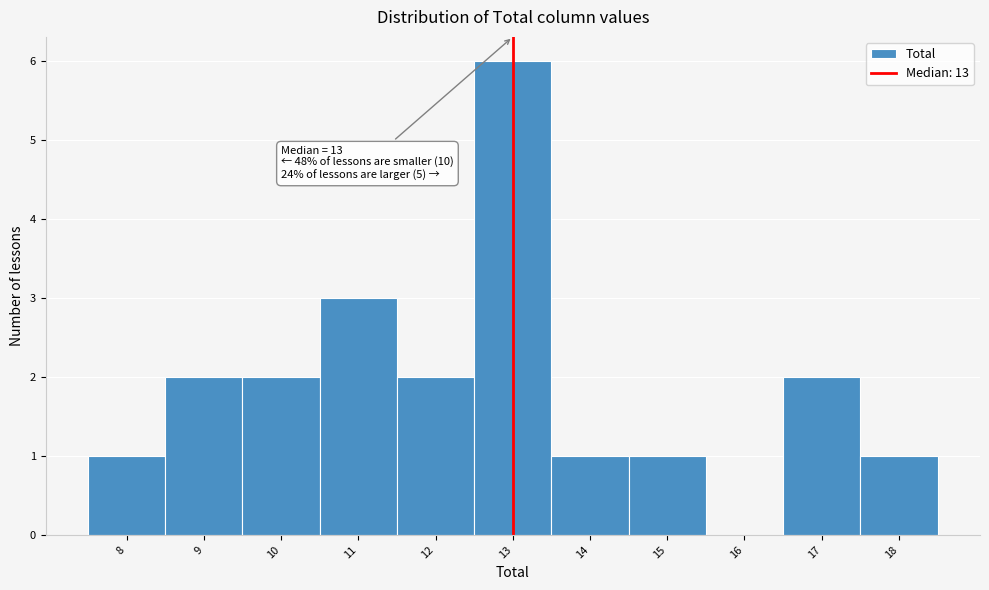

Which range on the x-axis has the tallest bar?

12.5 to 13.5